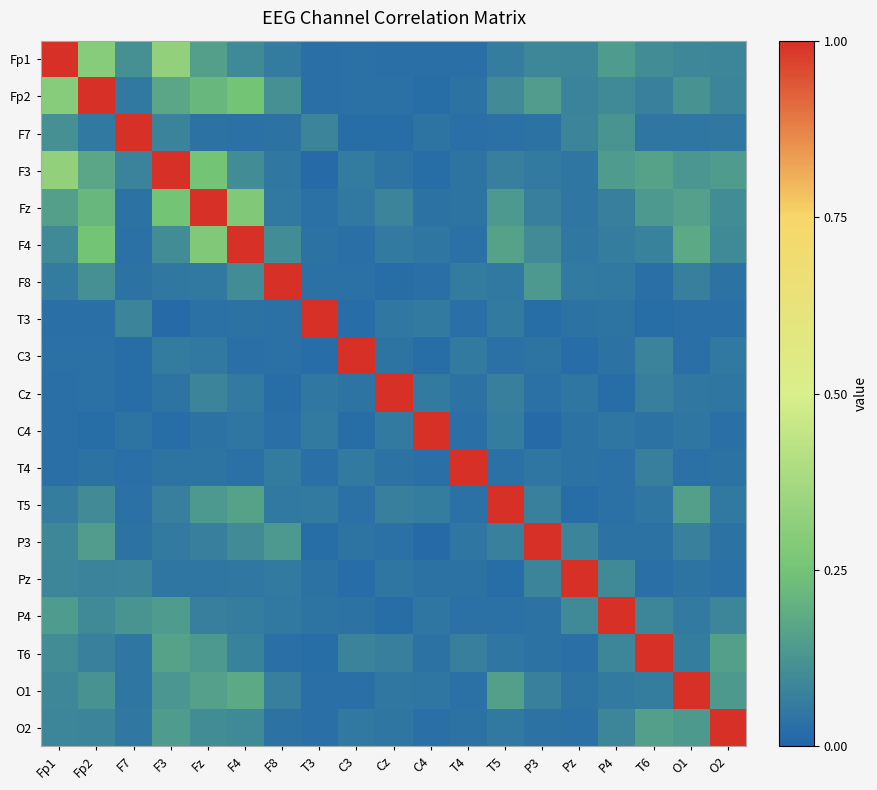

What is the spread (max minus min) of values at T4?

1.0